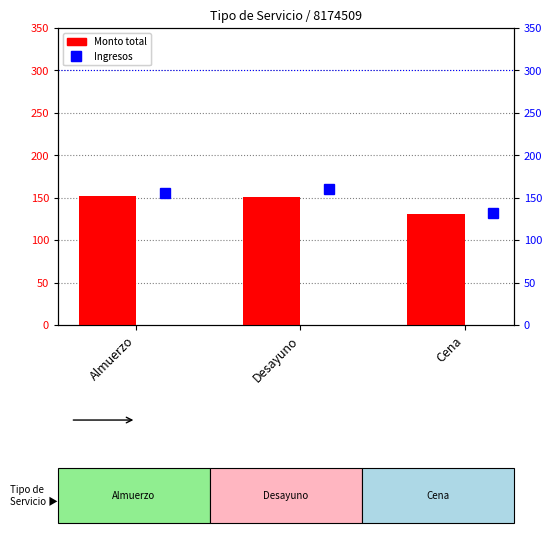

Is it true that Ingresos equals 156.0 at Almuerzo?

True